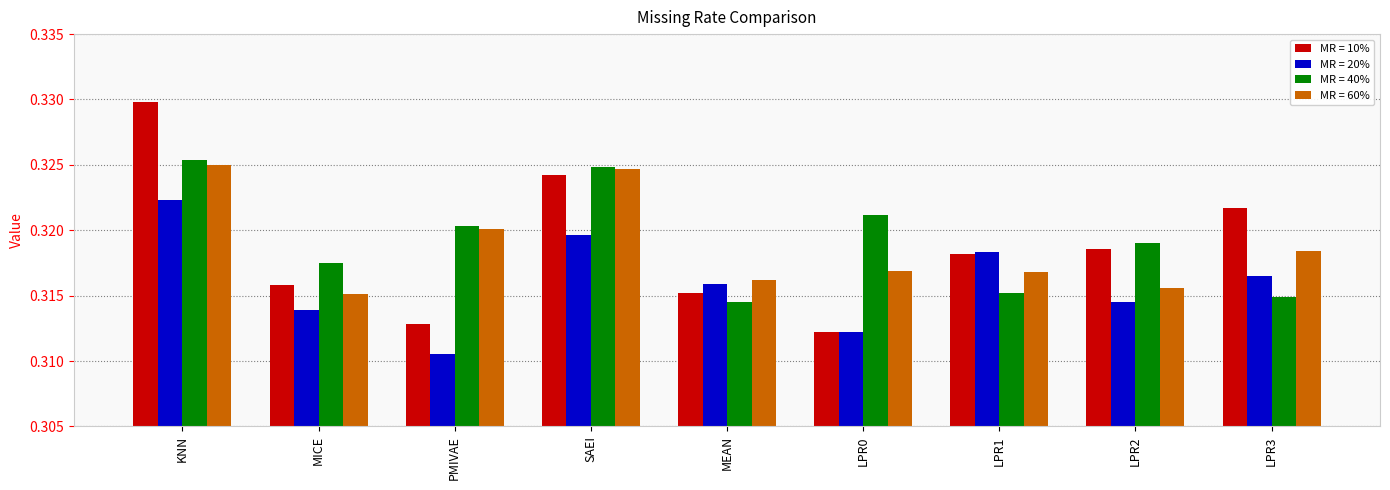

Is the value of MR = 10% at LPR2 greater than the value of MR = 60% at PMIVAE?

No